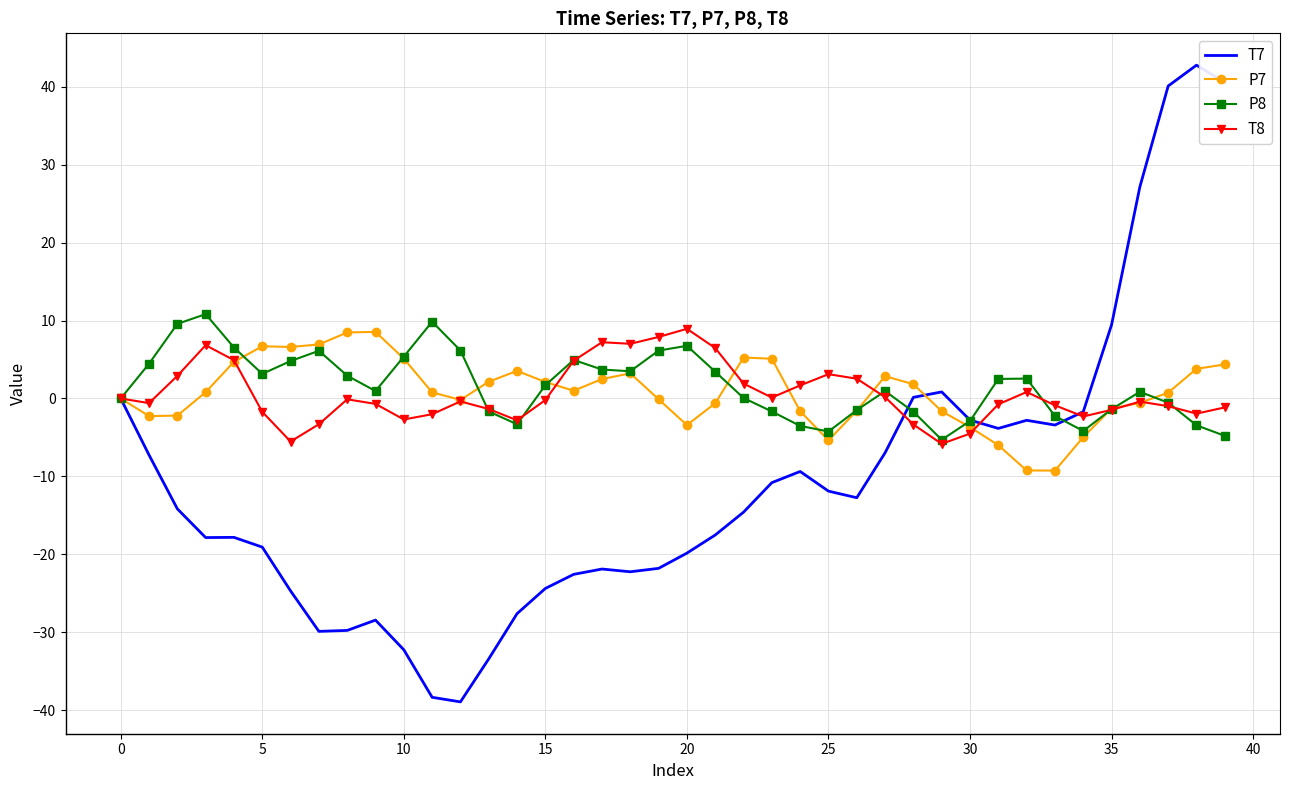

What is the minimum value for T7?

-38.9